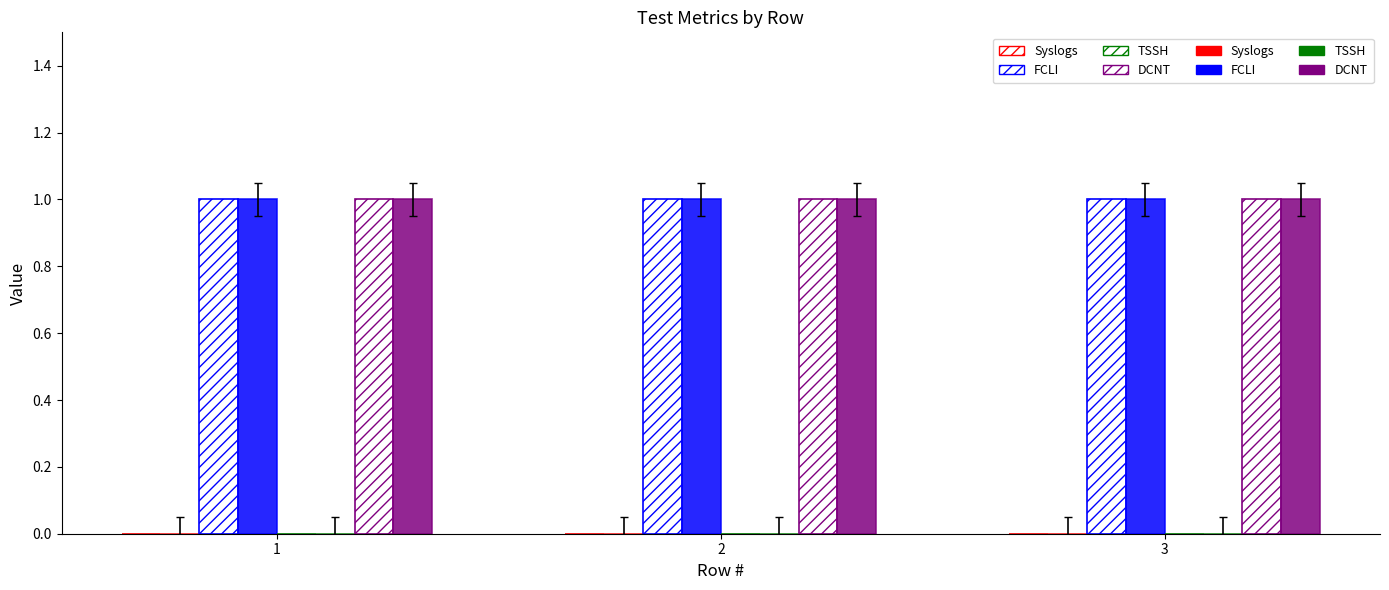

Which category has the highest value in the FCLI series?

1